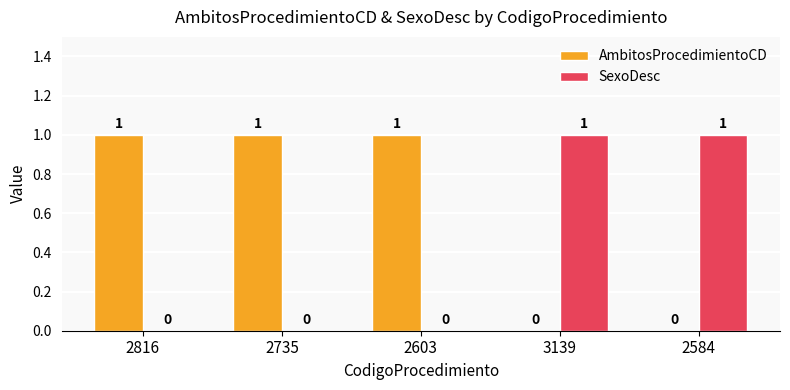

Are the bars grouped side by side (vs. stacked)?

Yes